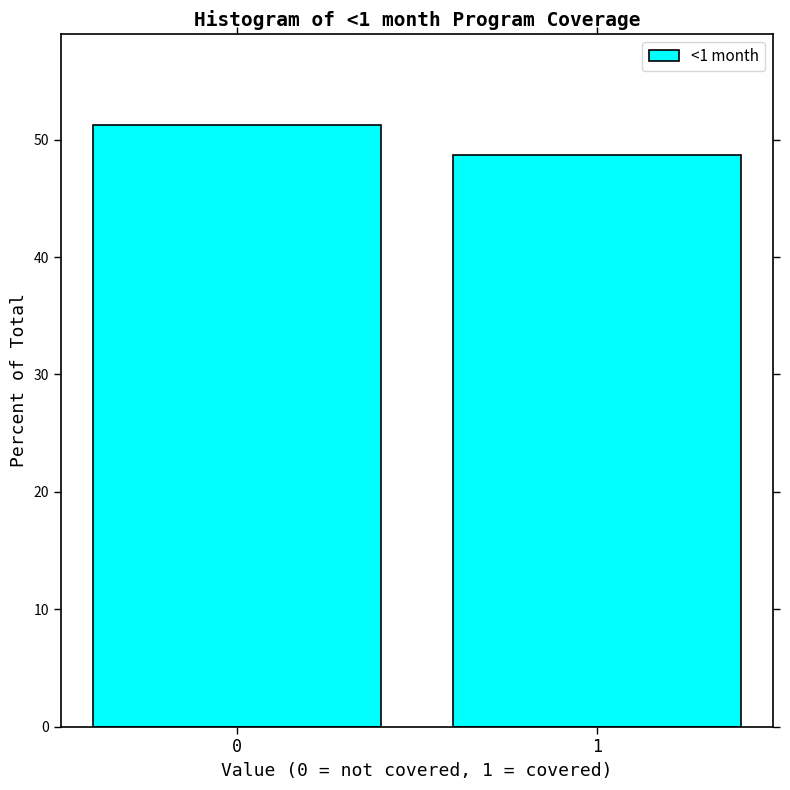

Reading right to left, transcribe all the data shown in this chart.

48.7	51.3